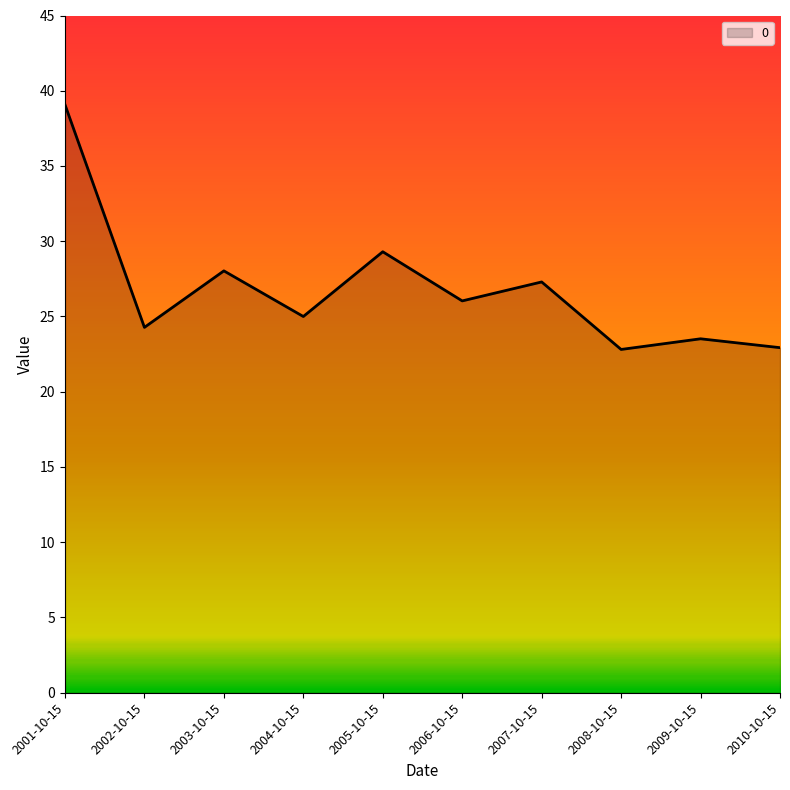

The value at 2007-10-15 is 27.3. True or false?

True